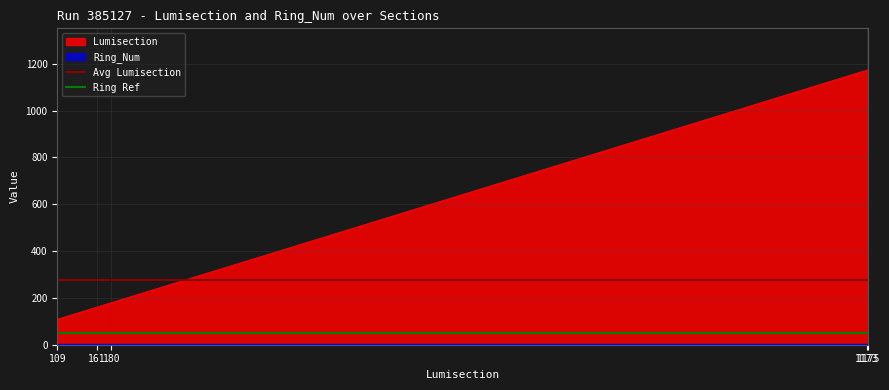

Read the Avg Lumisection value at 161.

275.9